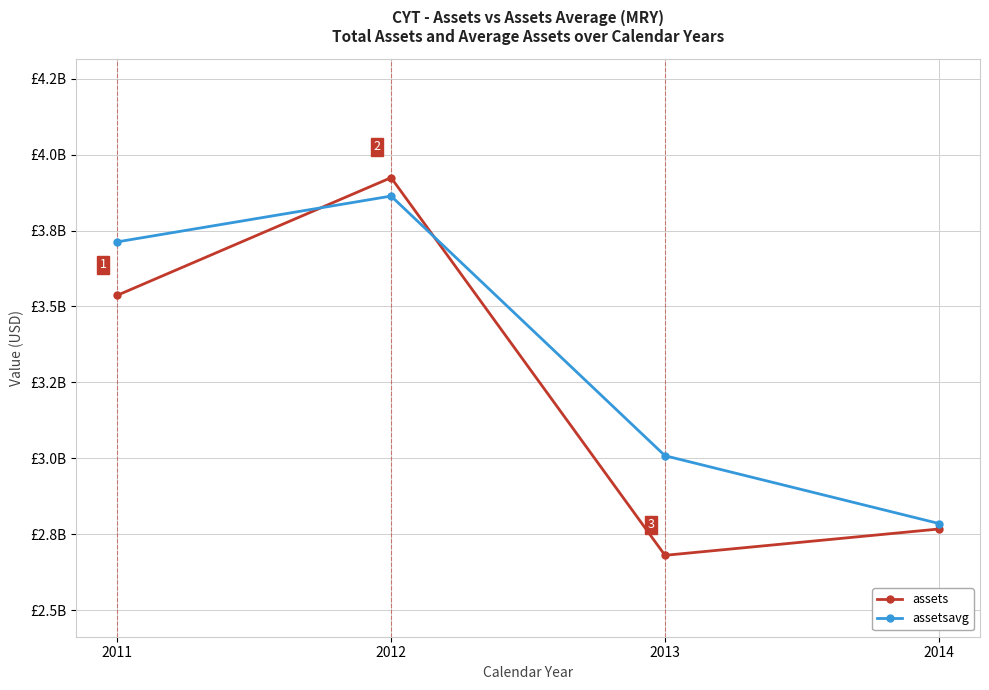

Where is the first local minimum for assets?

2013